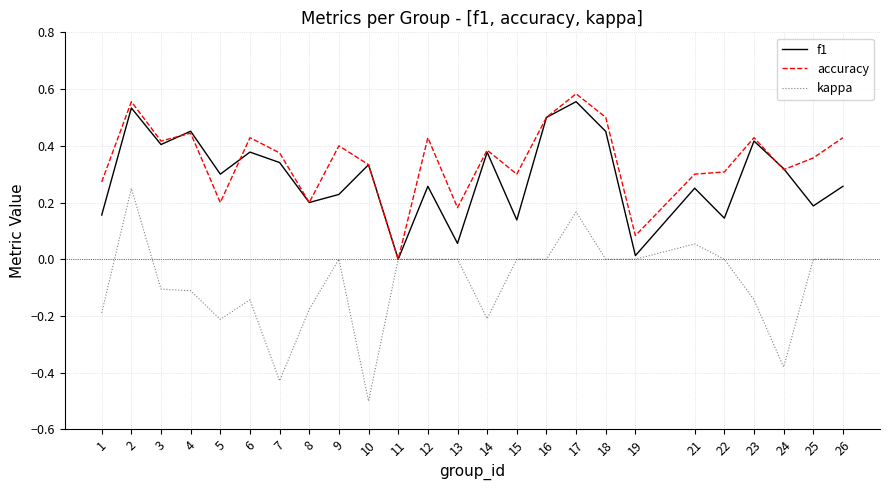

The f1 series shows 0.3 at 10. True or false?

True